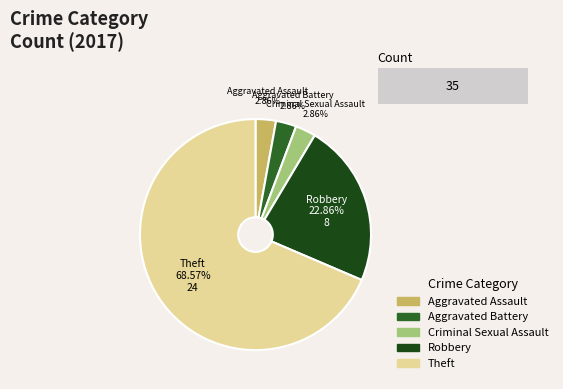

Which slice is the smallest?

Aggravated Assault